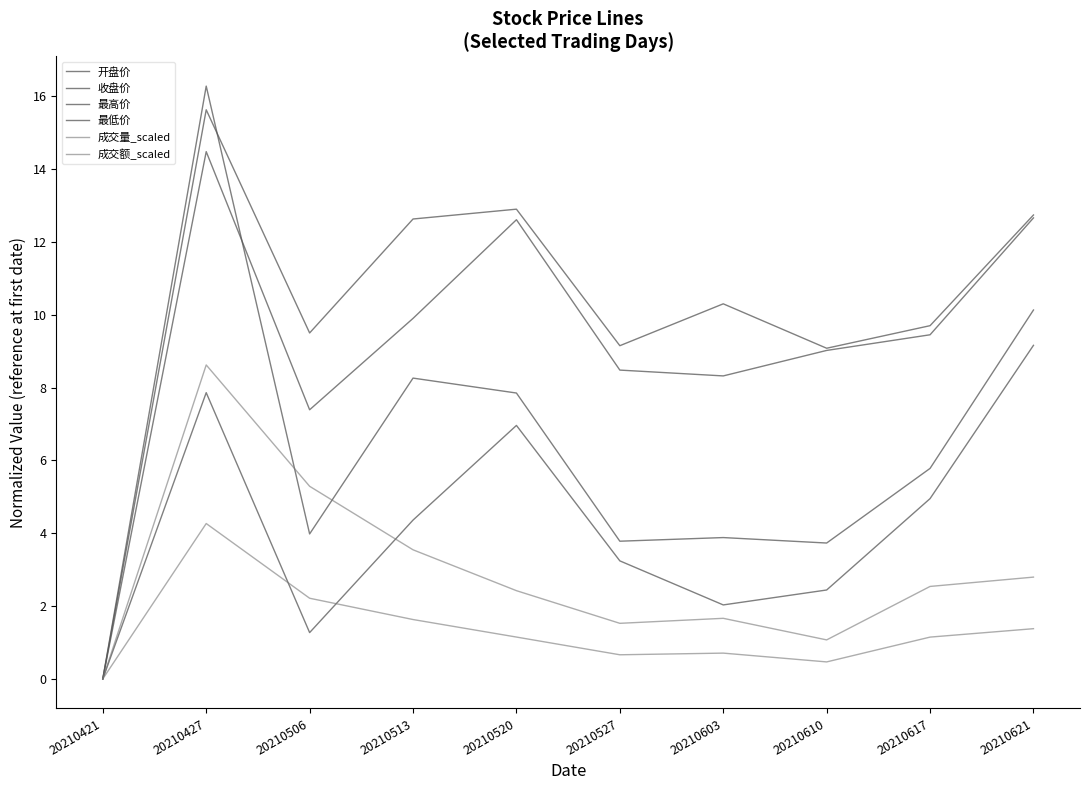

How many lines are shown in the chart?

6